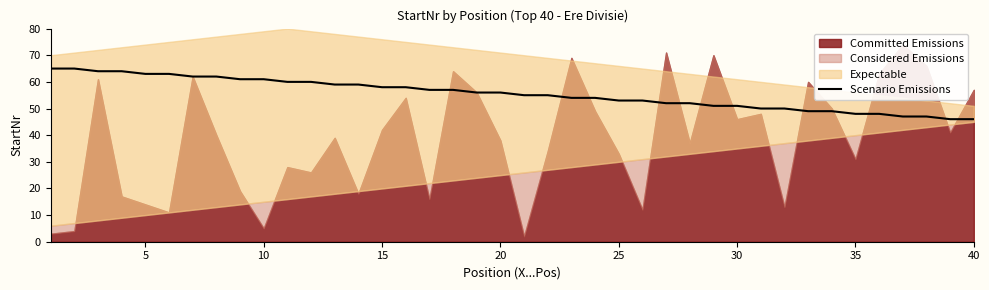

What is the difference between the second highest and minimum values?

19